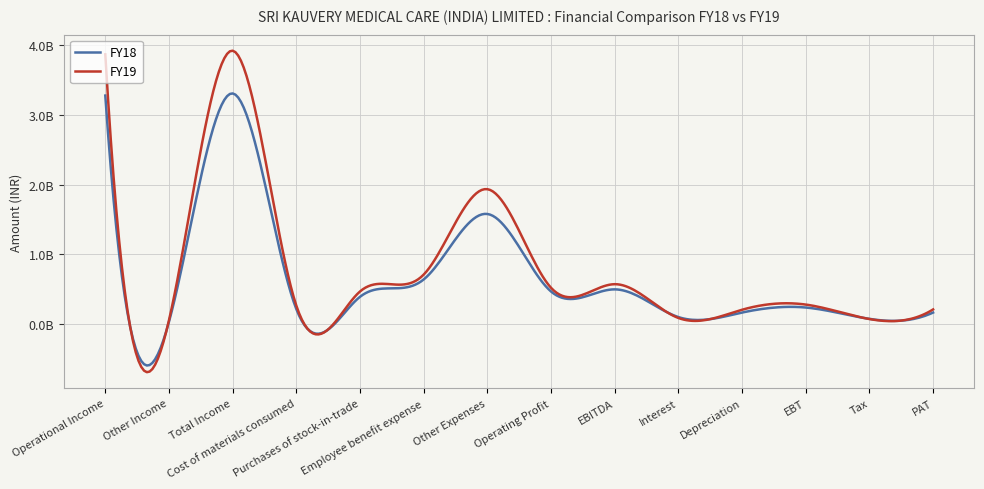

How many intersections are there between FY18 and FY19?

4